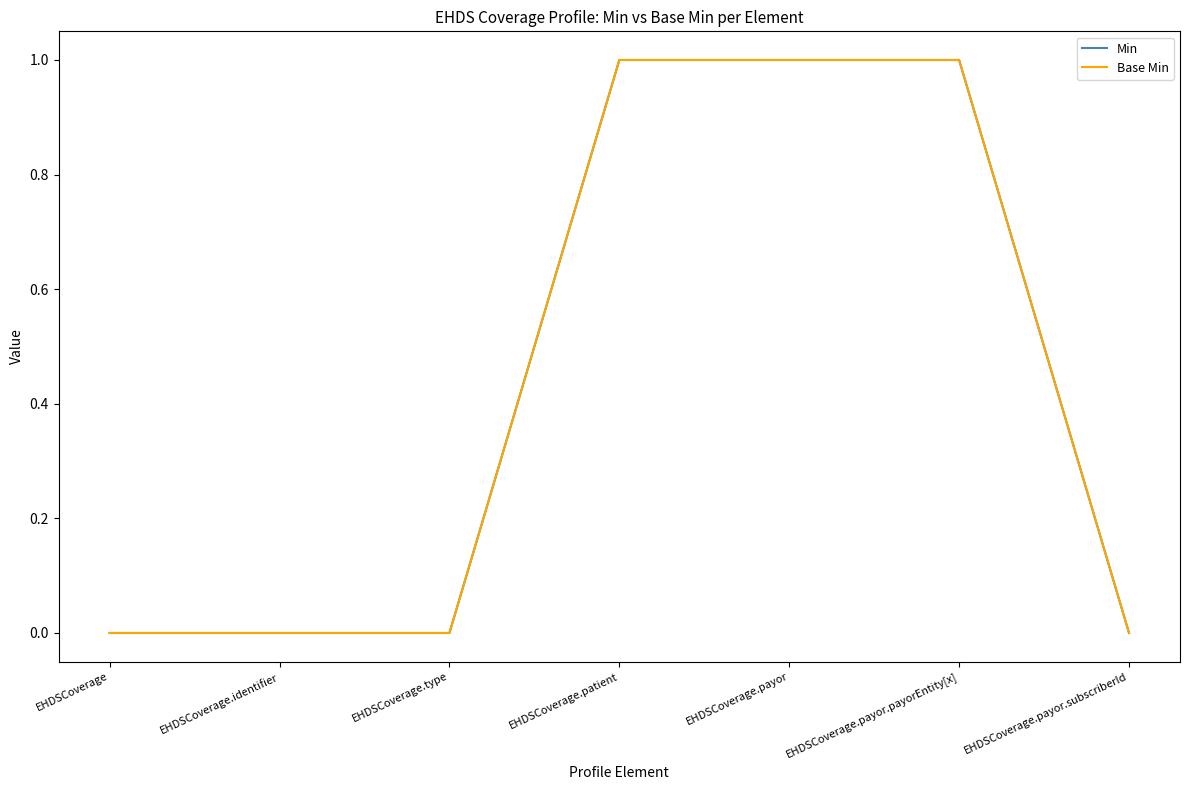

Reading right to left, transcribe all the data shown in this chart.

Min: EHDSCoverage.payor.subscriberId=0	EHDSCoverage.payor.payorEntity[x]=1	EHDSCoverage.payor=1	EHDSCoverage.patient=1	EHDSCoverage.type=0	EHDSCoverage.identifier=0	EHDSCoverage=0
Base Min: EHDSCoverage.payor.subscriberId=0	EHDSCoverage.payor.payorEntity[x]=1	EHDSCoverage.payor=1	EHDSCoverage.patient=1	EHDSCoverage.type=0	EHDSCoverage.identifier=0	EHDSCoverage=0